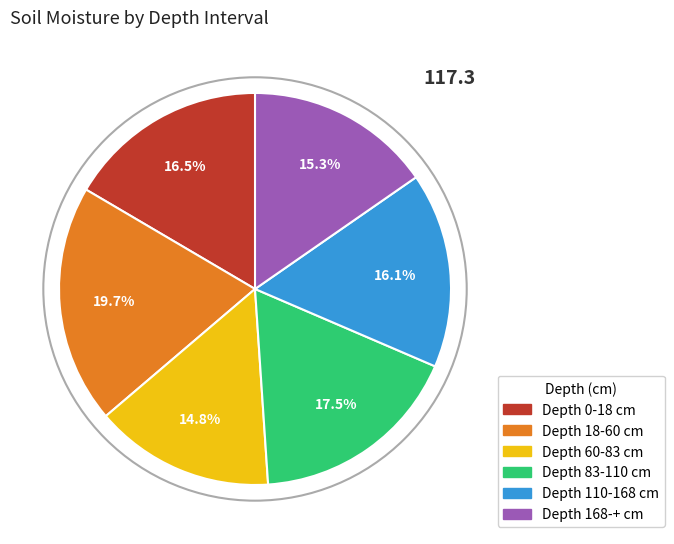

Does any single category account for the majority?

No